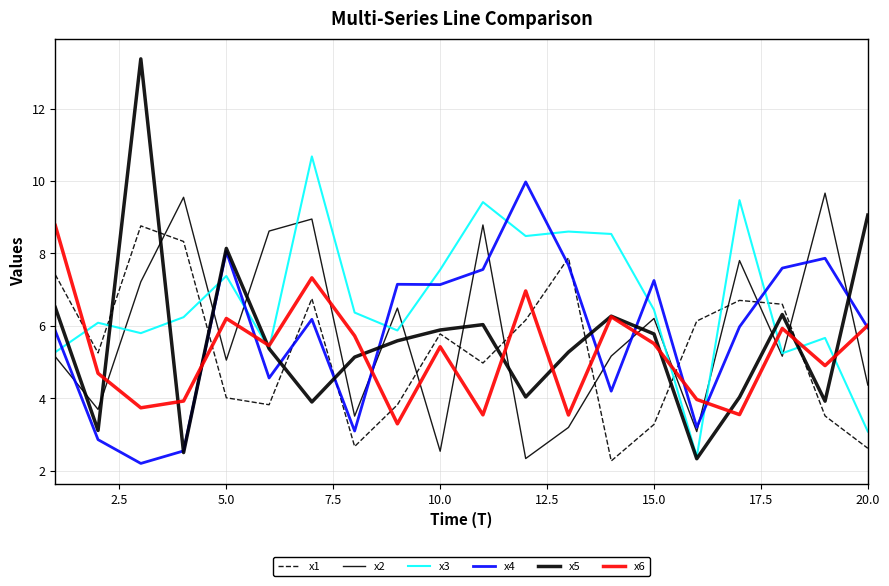

Which series ends up on top after the final intersection of x6 and x1?

x6